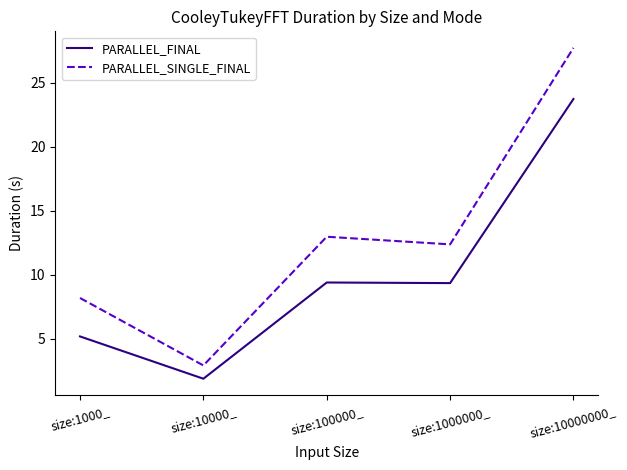

Does the chart have visible grid lines?

No